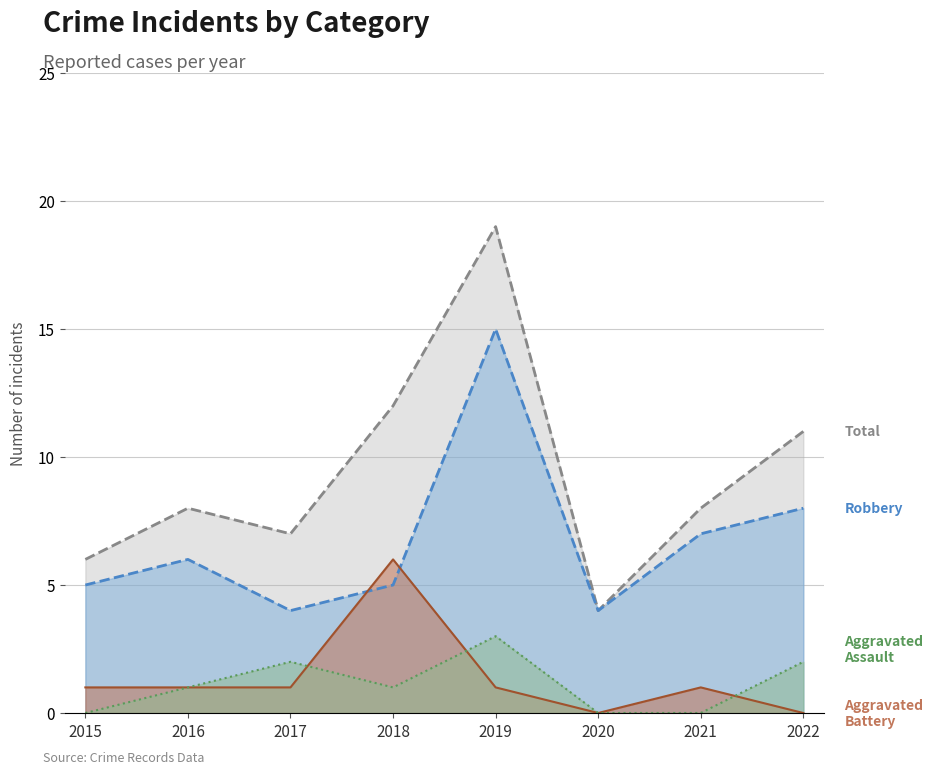

Reading left to right, what are all the values shown in this chart?

Aggravated Assault: 2015=0	2016=1	2017=2	2018=1	2019=3	2020=0	2021=0	2022=2
Aggravated Battery: 2015=1	2016=1	2017=1	2018=6	2019=1	2020=0	2021=1	2022=0
Robbery: 2015=5	2016=6	2017=4	2018=5	2019=15	2020=4	2021=7	2022=8
Total: 2015=6	2016=8	2017=7	2018=12	2019=19	2020=4	2021=8	2022=11